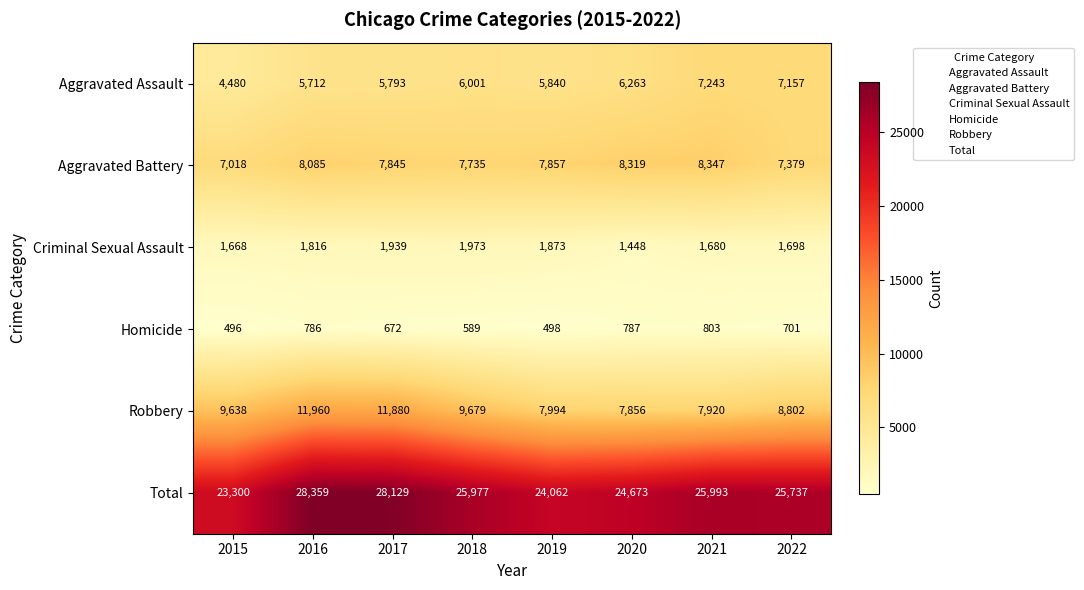

What value does the Aggravated Battery series have at 2017, to the nearest 50?

7850